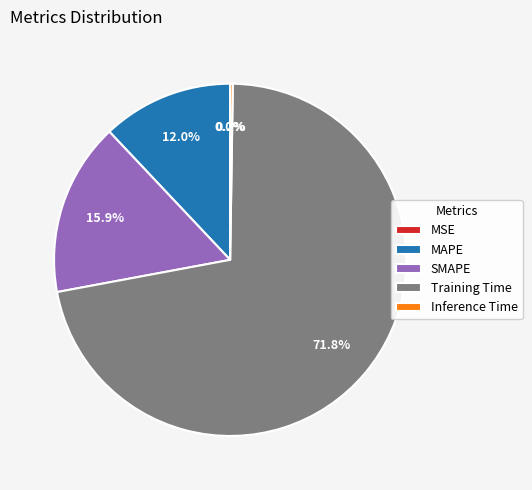

Is MAPE the majority of the pie?

No